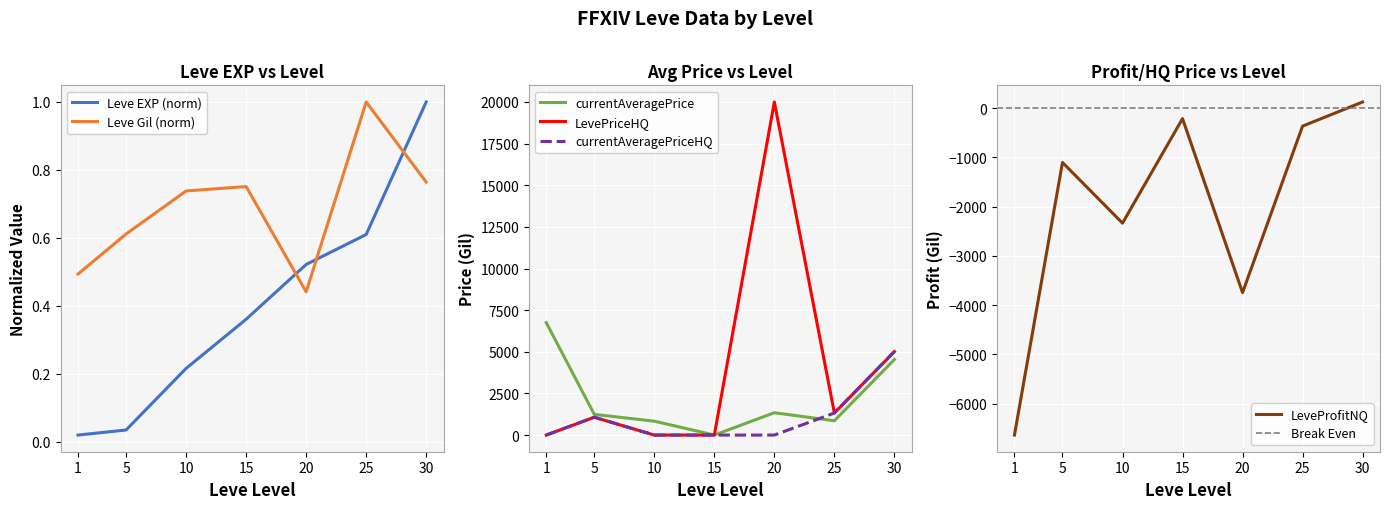

True or false: currentAveragePriceHQ has a value of -2441.5 at 1.

False